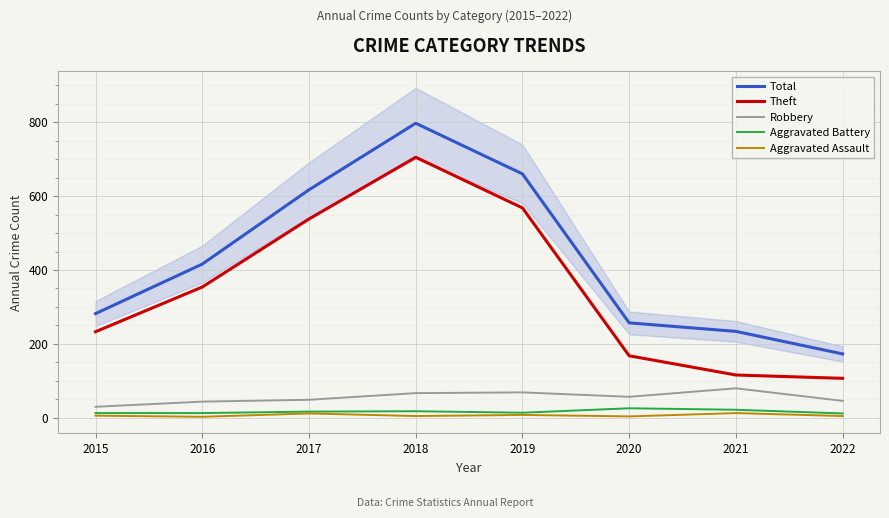

True or false: Theft and Aggravated Assault intersect in this chart.

False